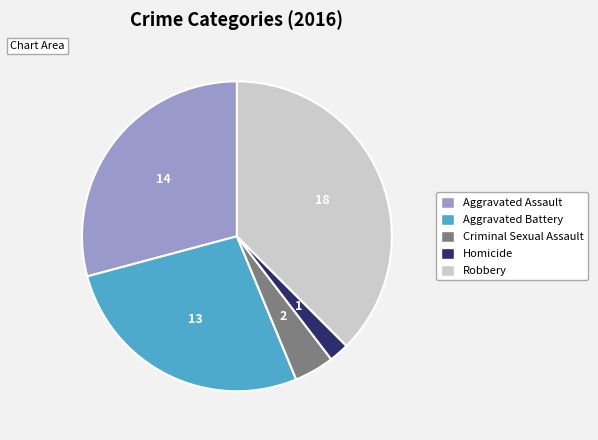

Which slice is the smallest?

Homicide